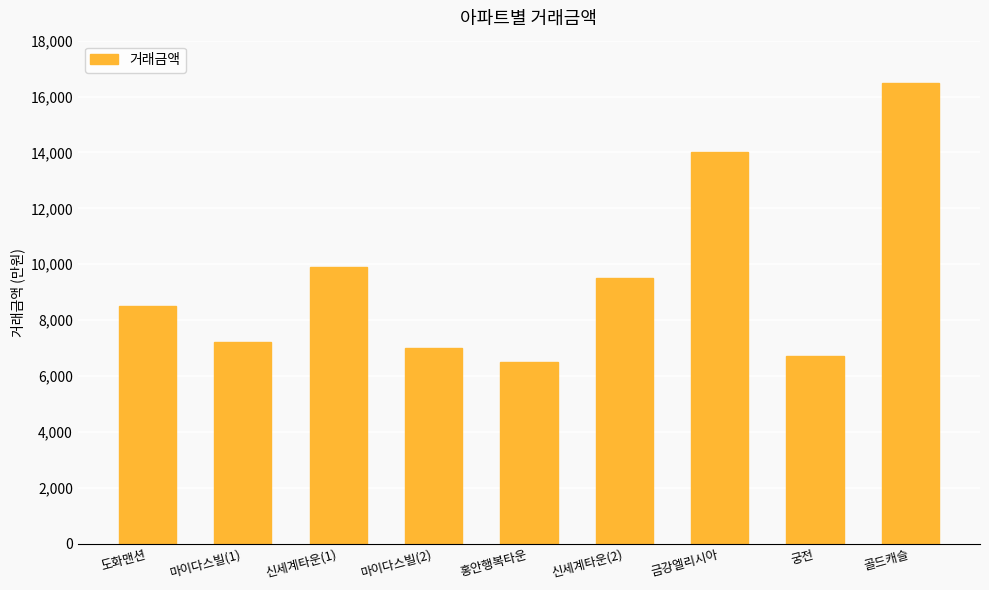

Reading left to right, list all the values displayed in this chart.

8500	7200	9900	7000	6500	9500	14000	6700	16500